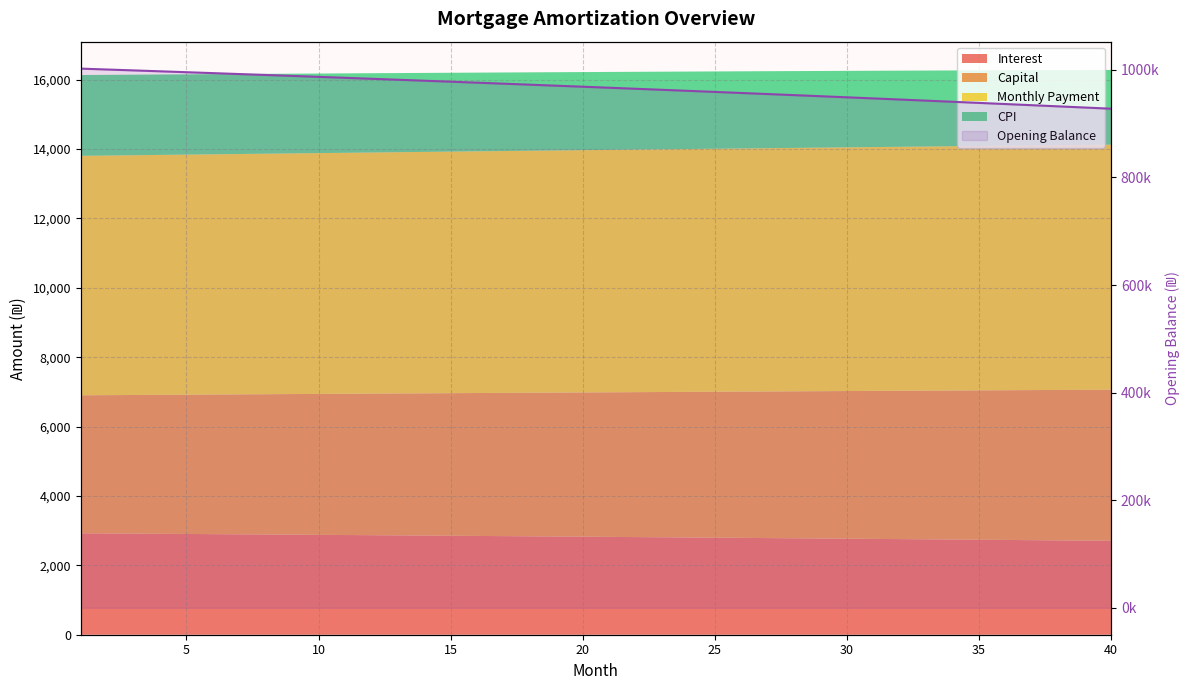

What is the greatest value displayed?

1002333.3